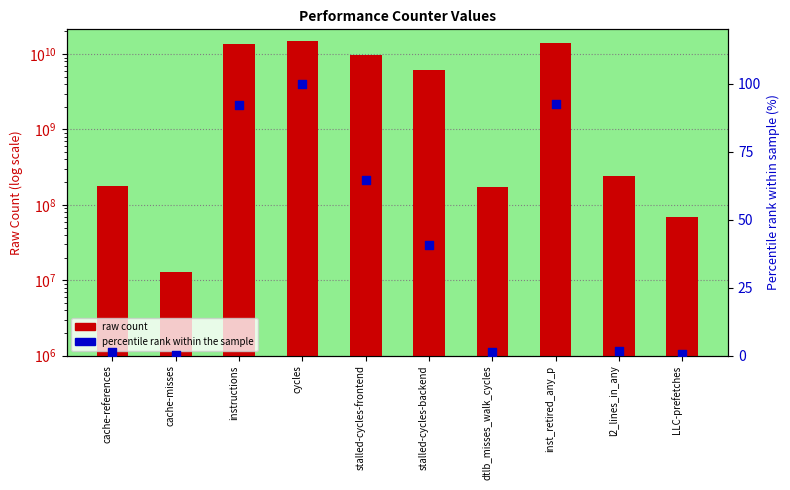

What are all the series names shown in the legend?

raw count, percentile rank within the sample